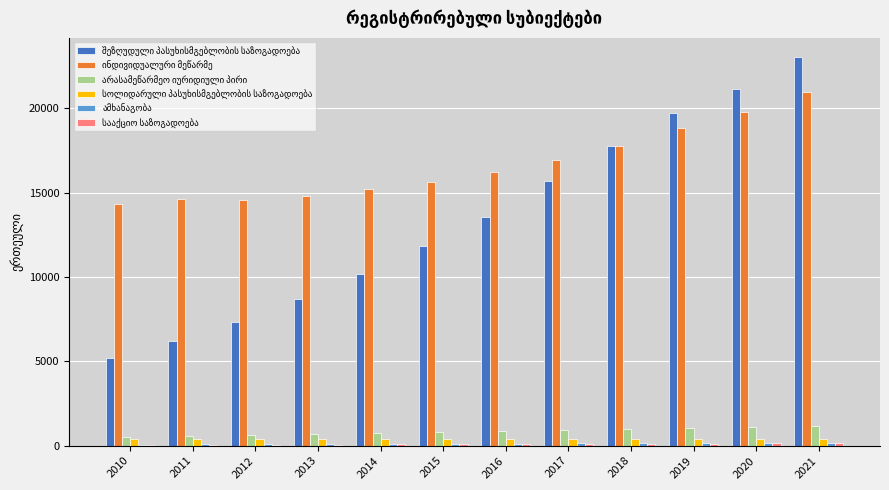

At which category is the sum across all series the highest?

2021